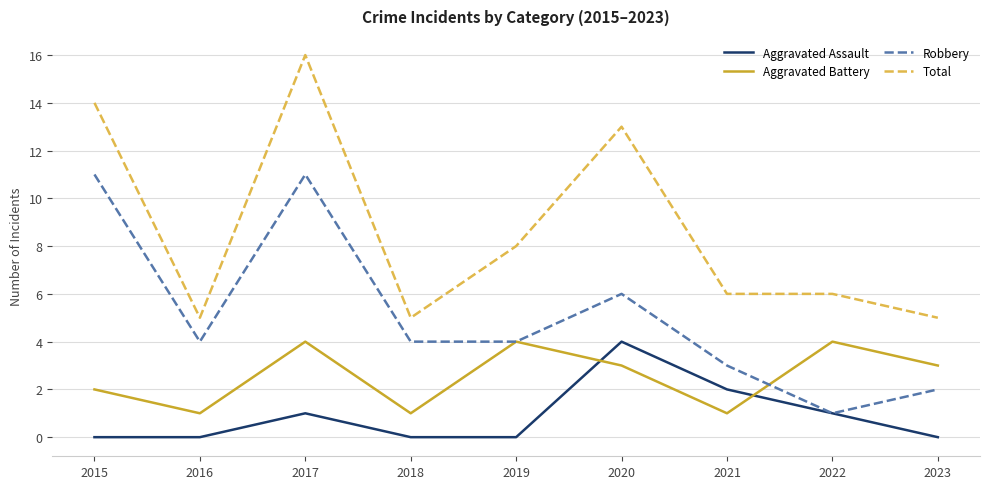

What is the average value of the Total series?

9